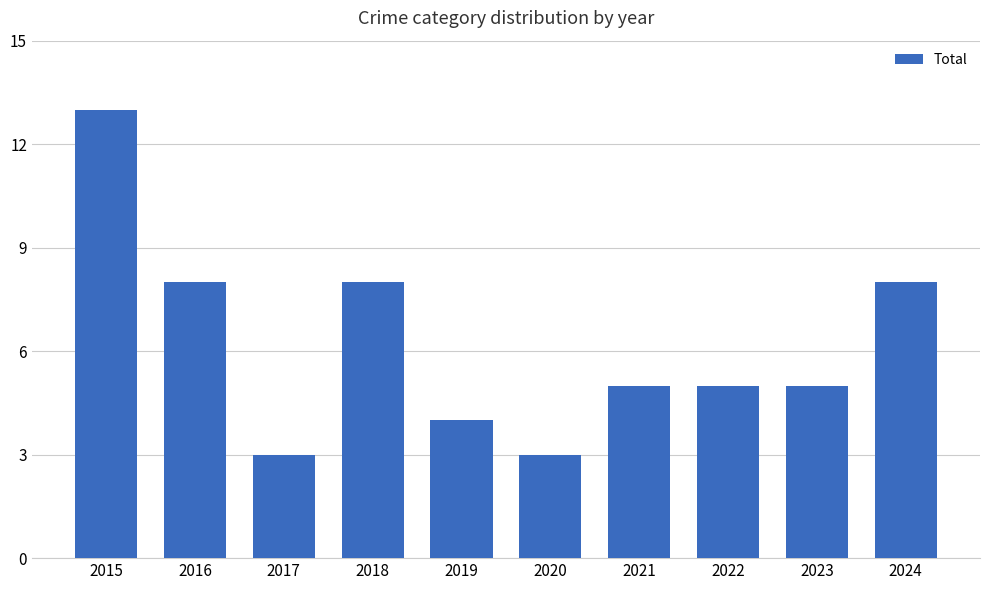

What is the smallest value displayed?

3